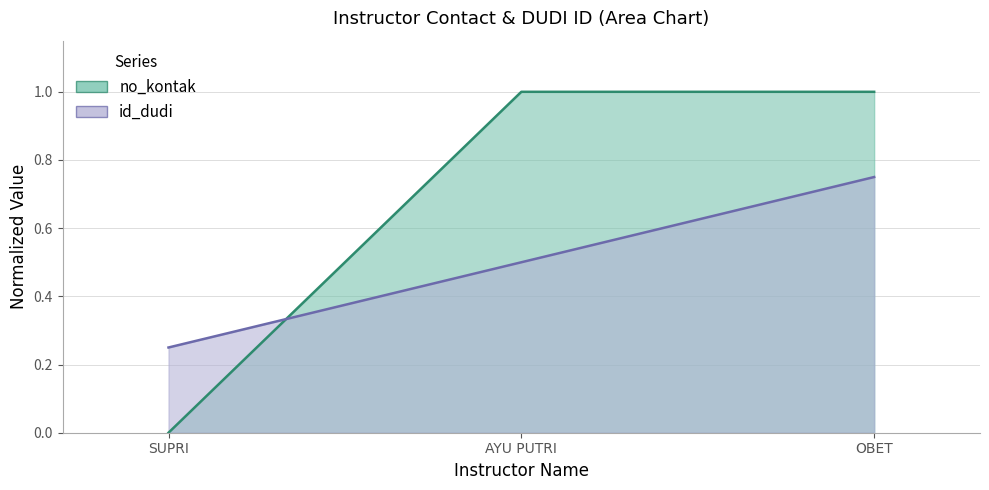

What is the sum of the id_dudi values at SUPRI and OBET?

1.0